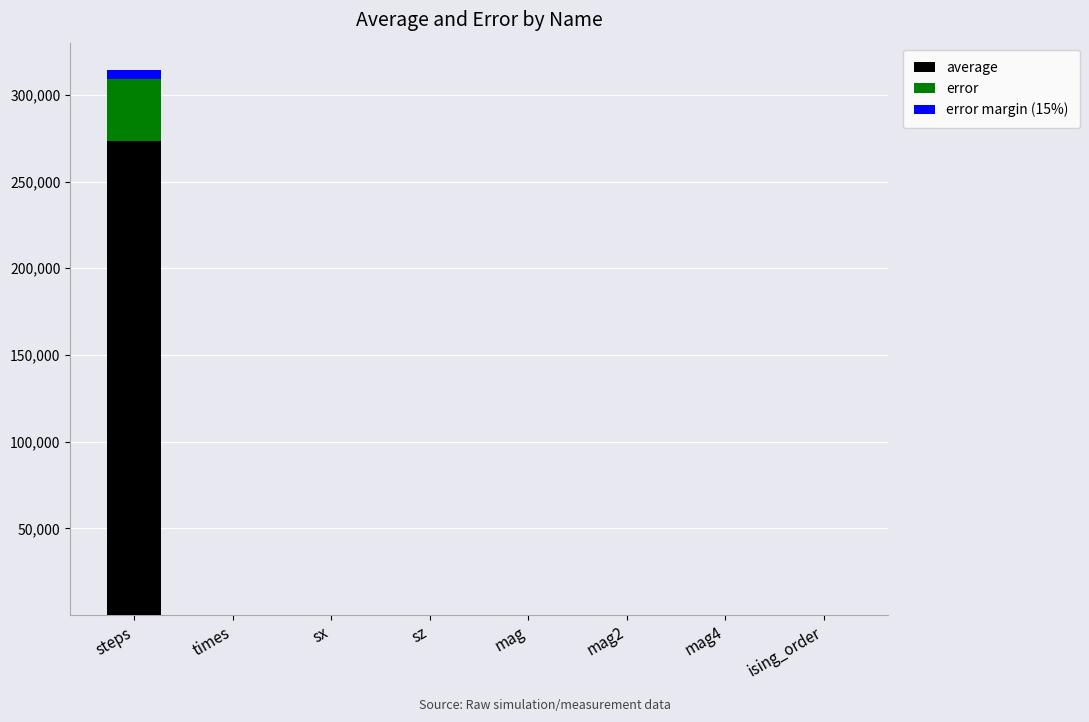

Rank the series by their maximum value, from highest to lowest.

average, error, error margin (15%)